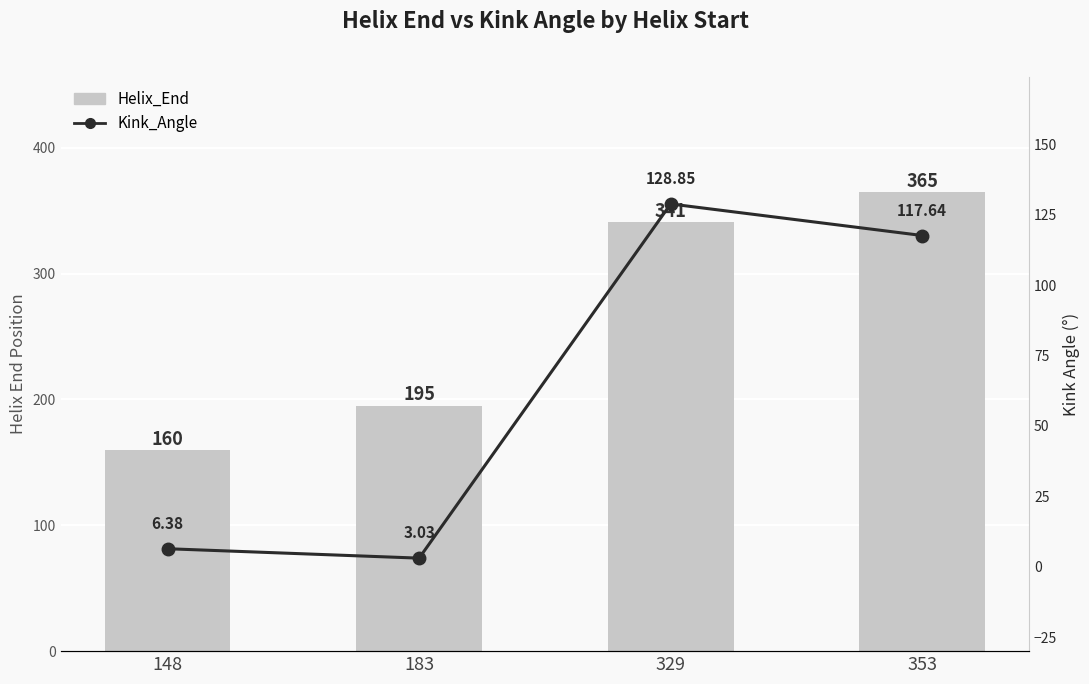

List the series in order of their peak value, highest first.

Helix_End, Kink_Angle